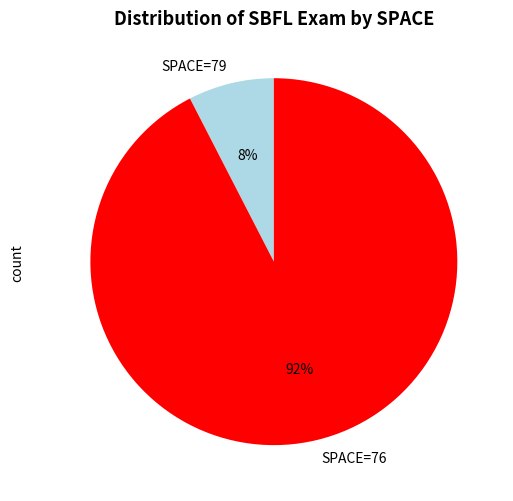

Is it true that SPACE=79 is 8% of the pie?

True